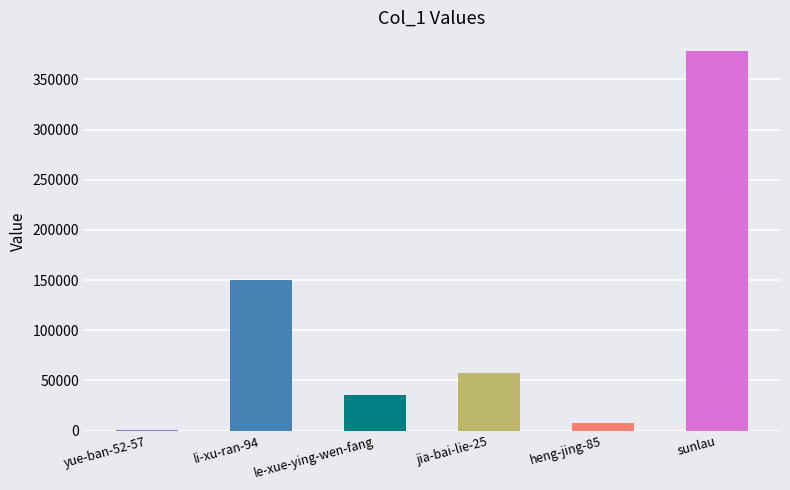

Reading left to right, extract all data points from this chart.

780	150119	35524	57941	8121	378000